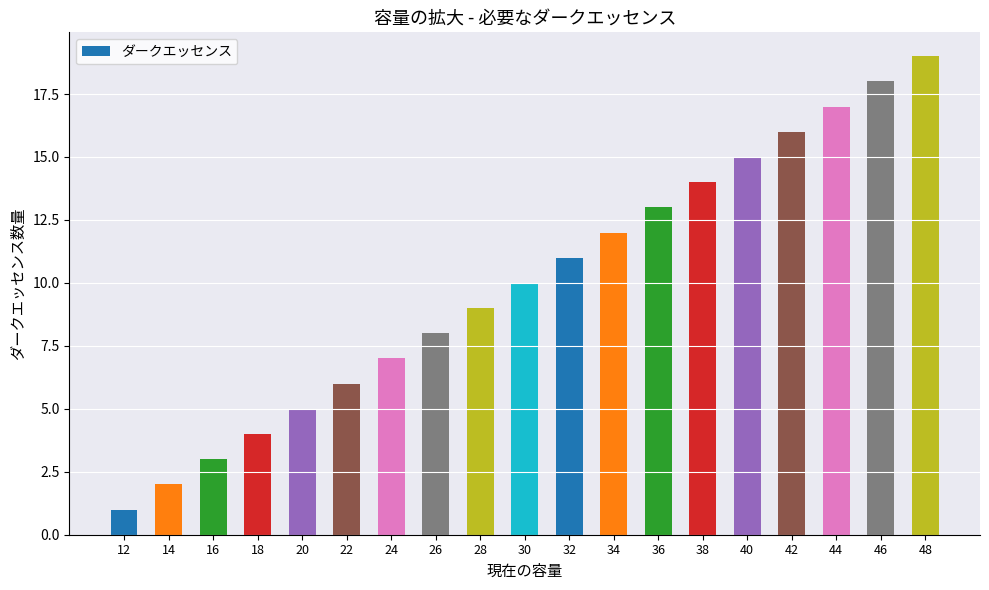

What is the approximate value at 30, to the nearest 5?

10